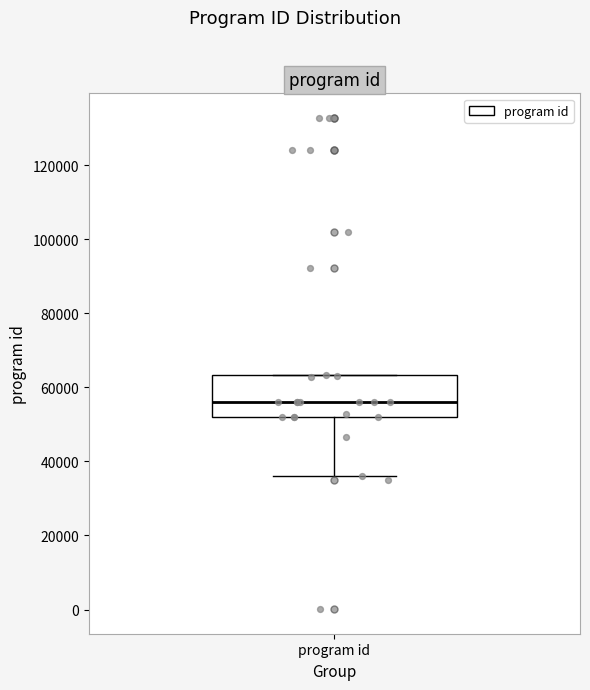

Read this box plot against the y-axis: the position of the median line, the range covered by the box, and the ends of both whiskers. The values are not printed on the chart, so give them approximately, as read against the axis.

median 56000, box 52000 to 64000, whiskers 36000 to 64000